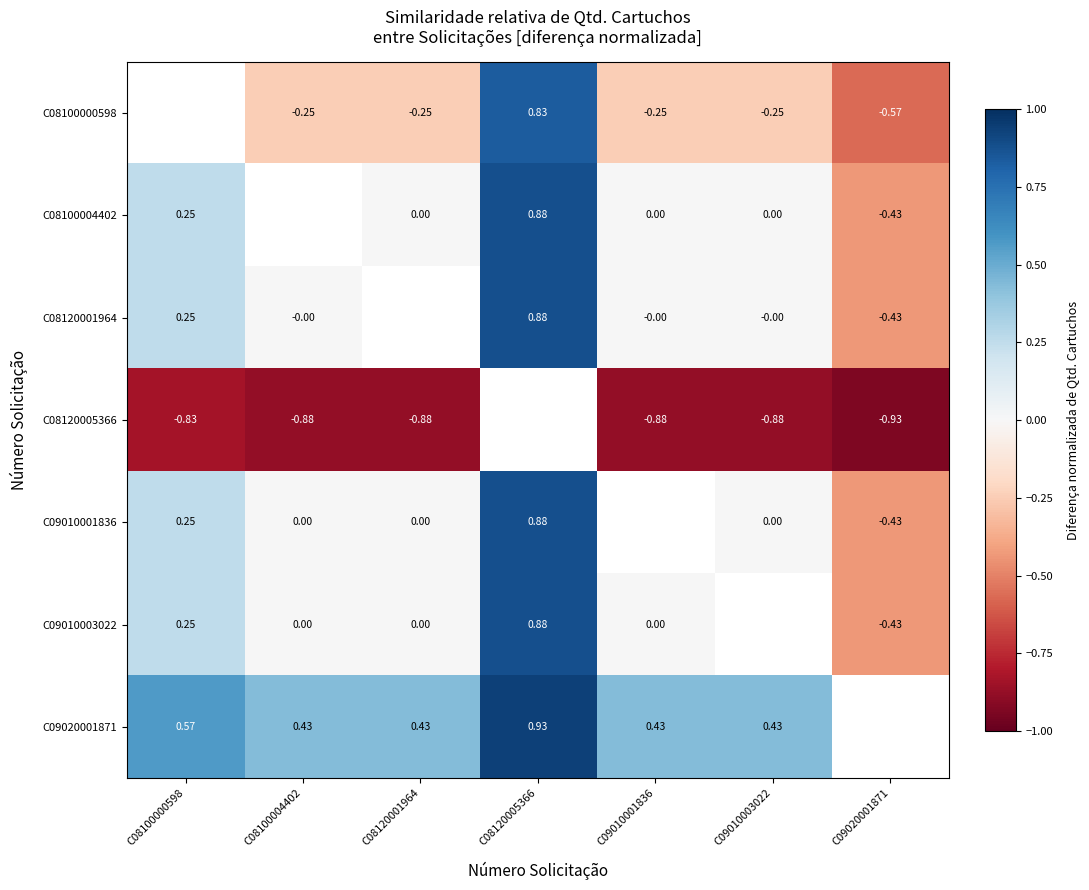

Is the value of C09010001836 at C08120001964 greater than the value of C09020001871 at C09010001836?

No